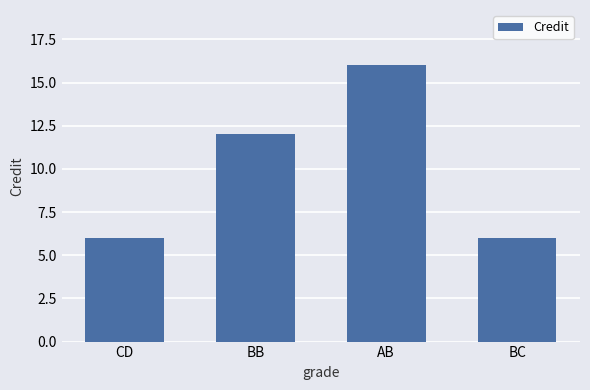

True or false: the data shows 4 at BB.

False